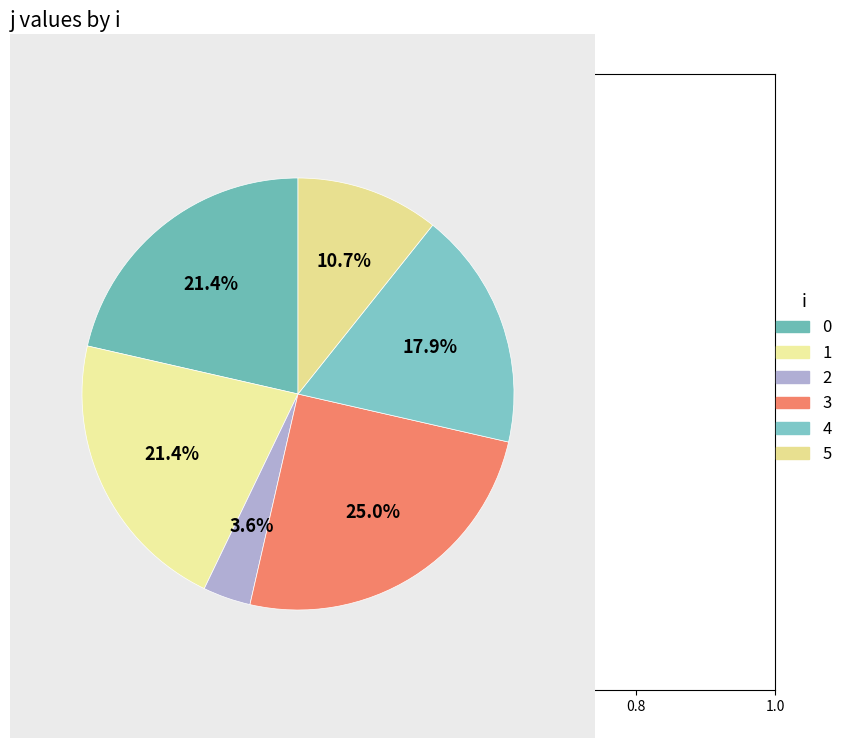

How many segments does this pie chart have?

6